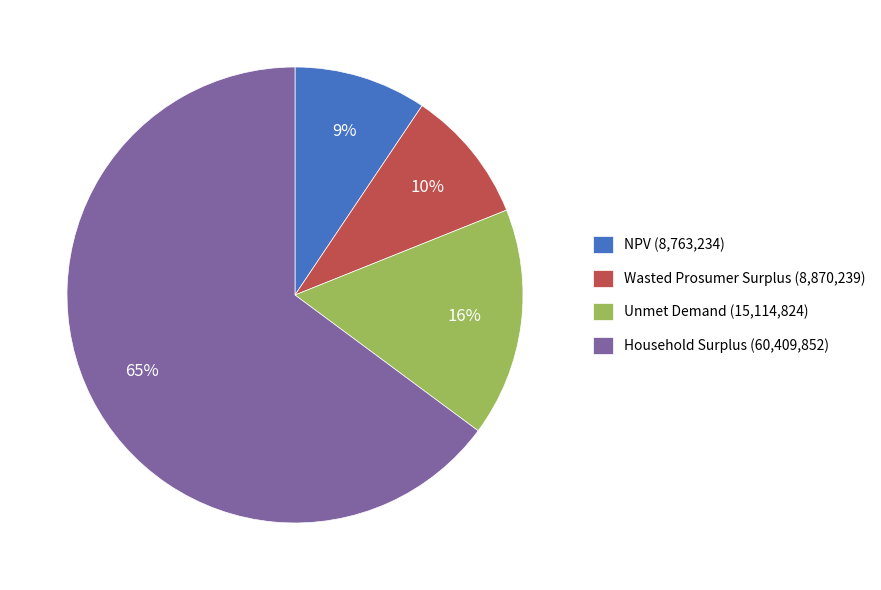

What percentage is the Household Surplus slice, to the nearest percent?

65%